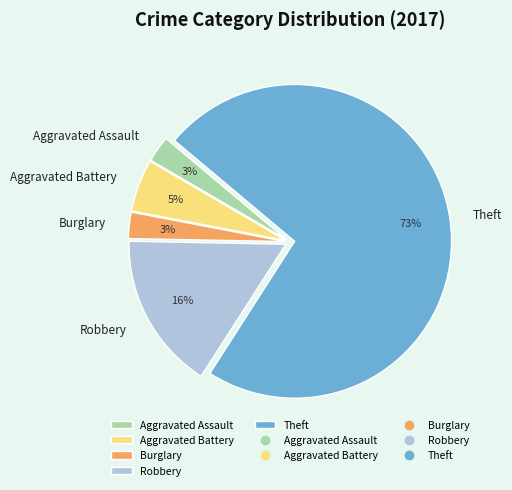

Do Theft and Aggravated Assault together represent more than half of the pie?

Yes